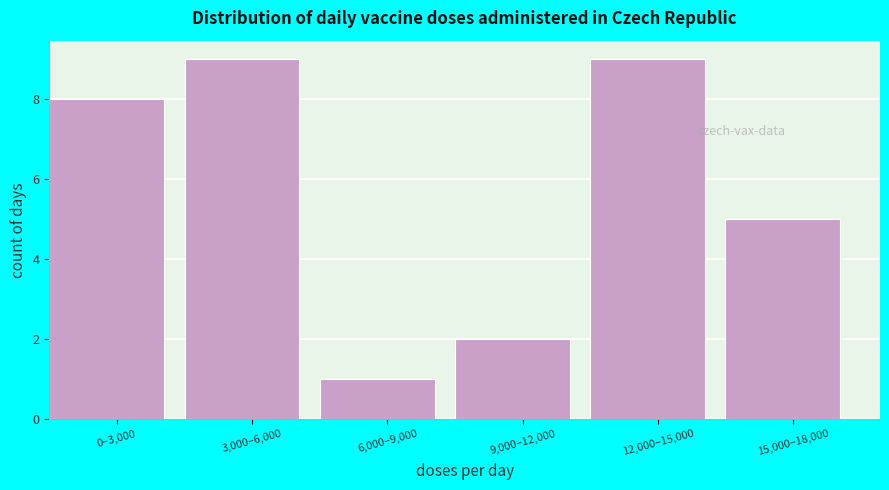

Reading left to right, extract all data points from this chart.

0–3,000=8	3,000–6,000=9	6,000–9,000=1	9,000–12,000=2	12,000–15,000=9	15,000–18,000=5